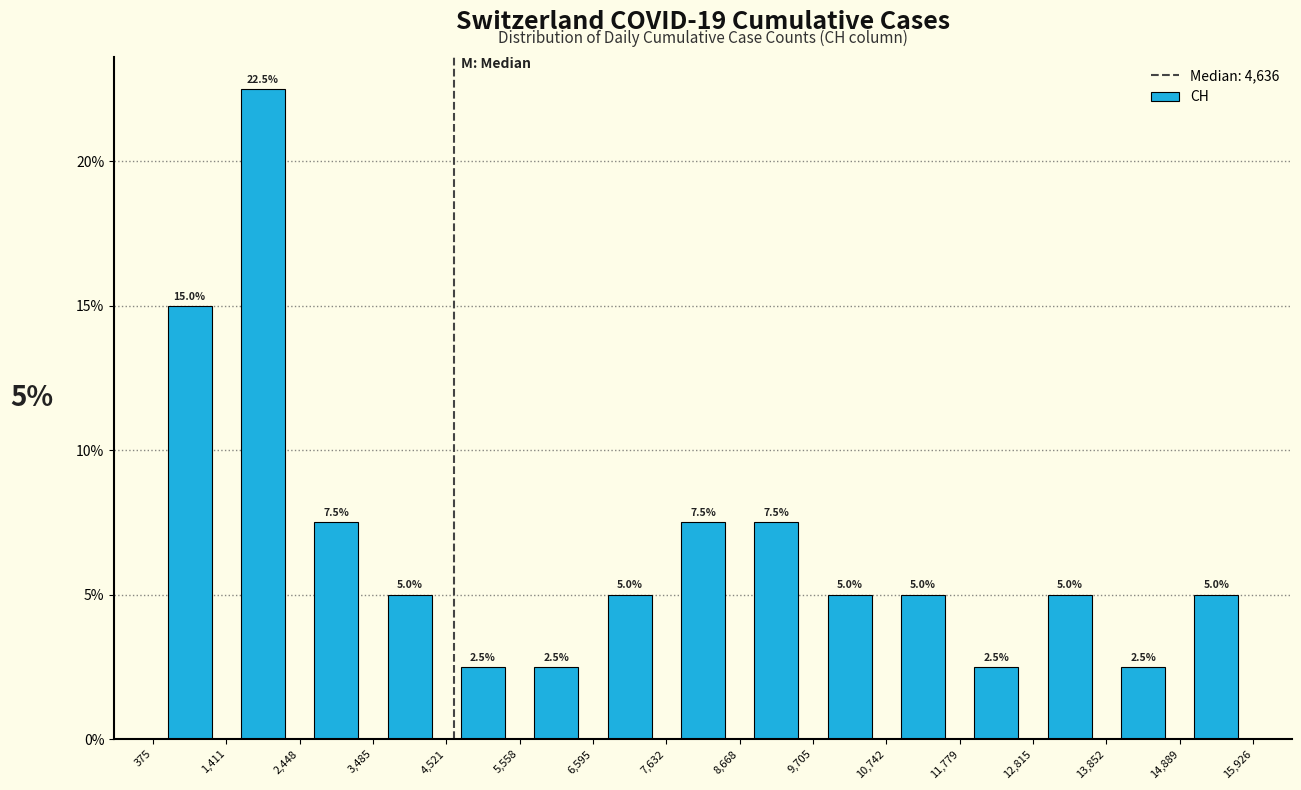

Reading left to right, transcribe this chart: for each bar, give the range it covers on the x-axis and its height.

375 to 1,411: 15.0
1,411 to 2,448: 22.5
2,448 to 3,485: 7.5
3,485 to 4,521: 5.0
4,521 to 5,558: 2.5
5,558 to 6,595: 2.5
6,595 to 7,632: 5.0
7,632 to 8,668: 7.5
8,668 to 9,705: 7.5
9,705 to 10,742: 5.0
10,742 to 11,779: 5.0
11,779 to 12,815: 2.5
12,815 to 13,852: 5.0
13,852 to 14,889: 2.5
14,889 to 15,926: 5.0